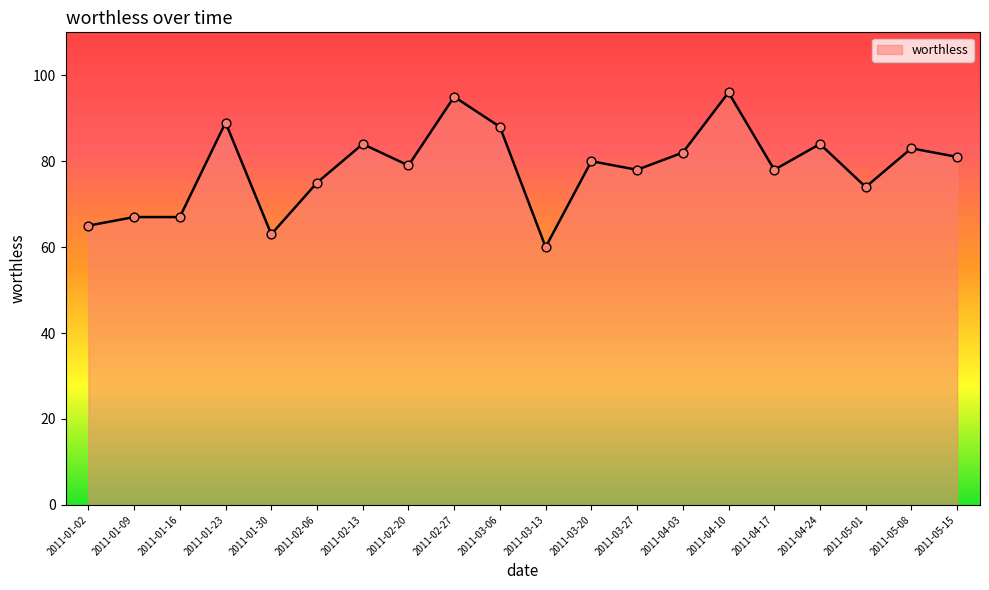

Between 2011-05-01 and 2011-02-20, which is larger?

2011-02-20